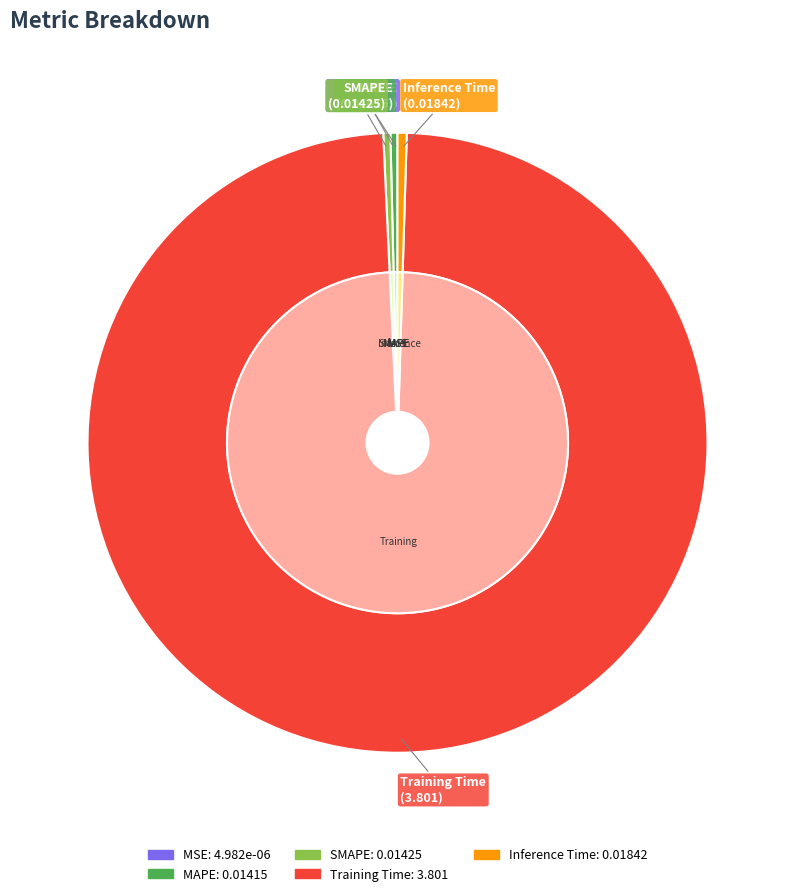

Is MAPE the majority of the pie?

No